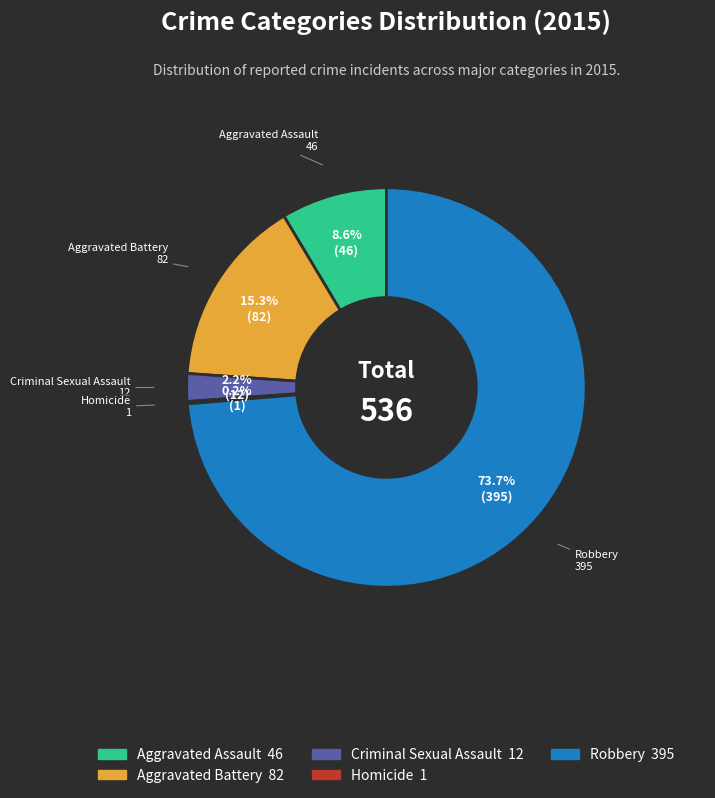

Which category accounts for the majority?

Robbery